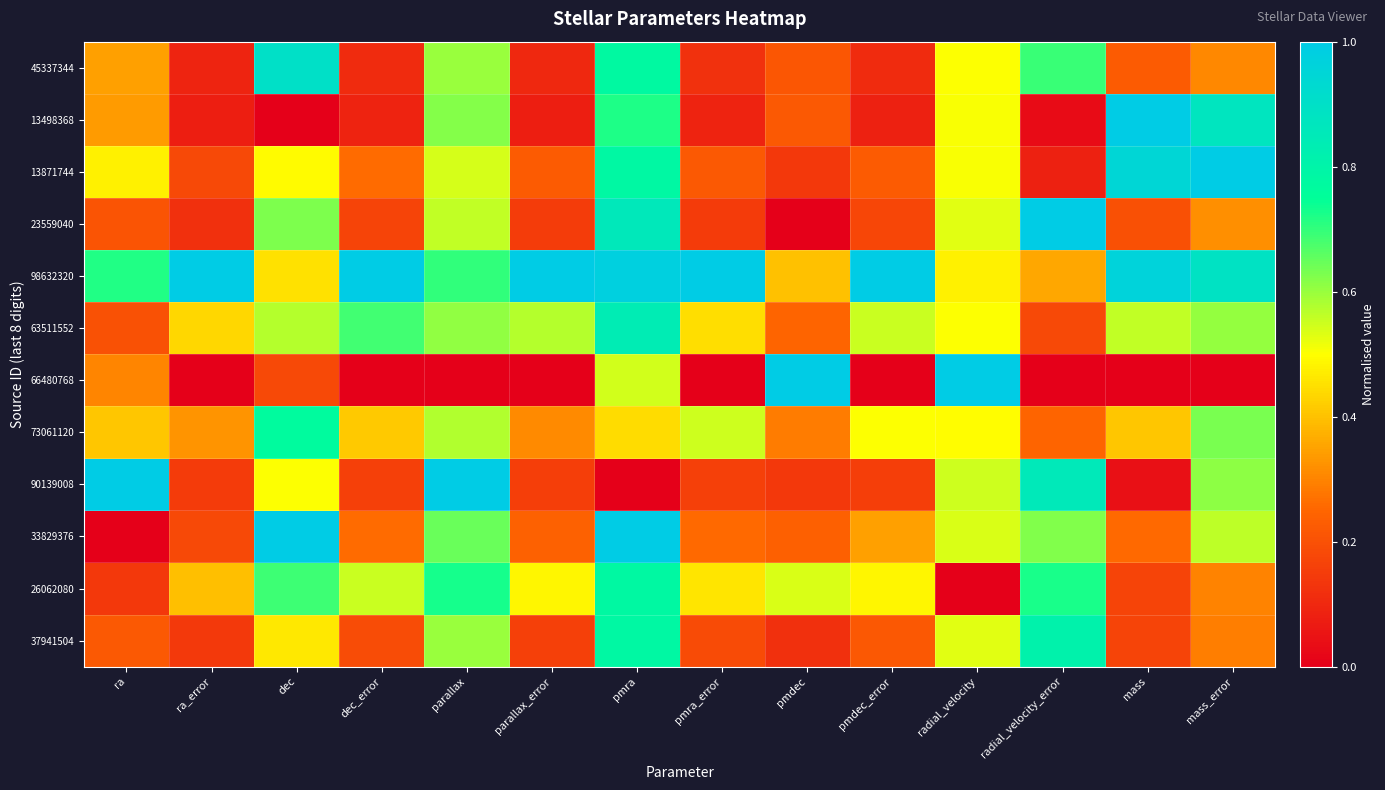

At how many categories does at least one series exceed 0?

14